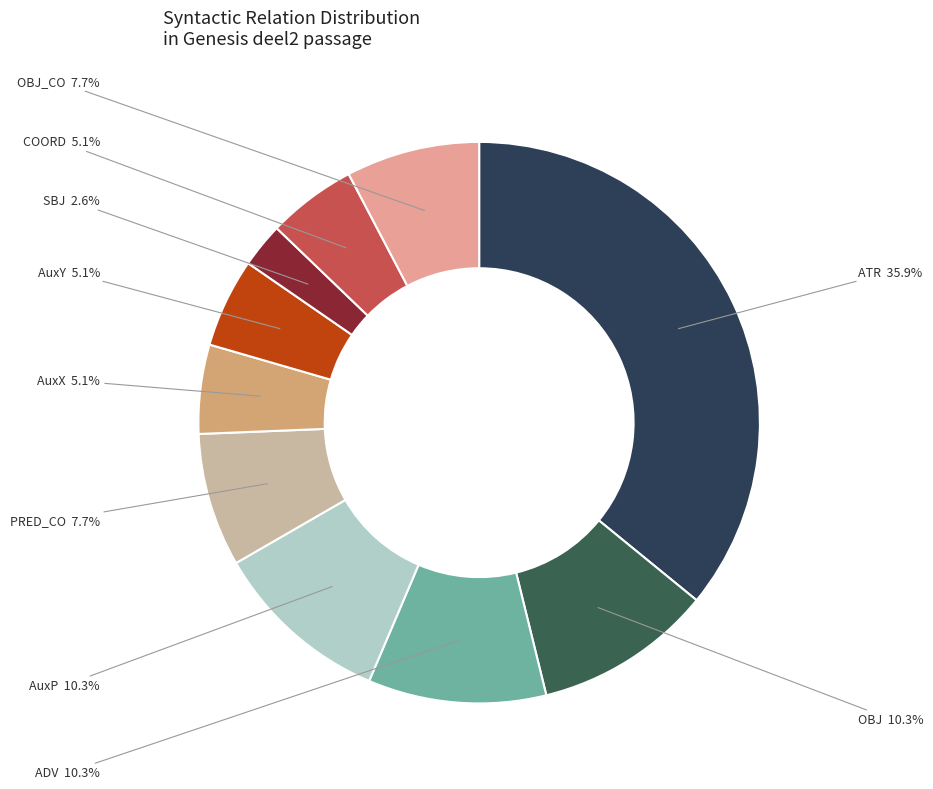

To the nearest percent, what percentage of the pie is SBJ?

3%